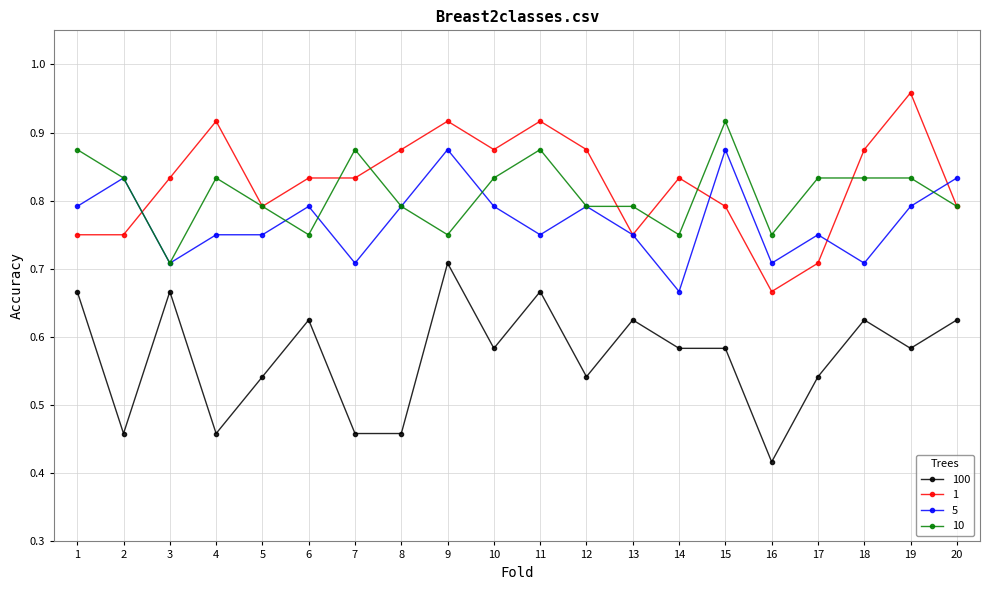

Where is 5 nearest to the value 0?

14